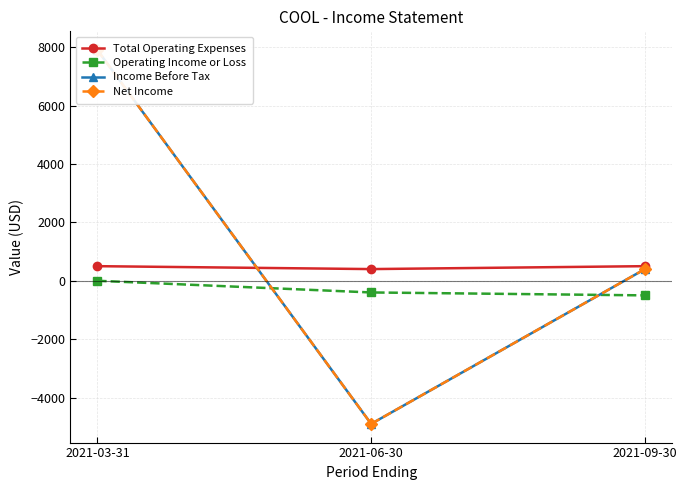

Count the Operating Income or Loss values in the range -500 to 0.

3